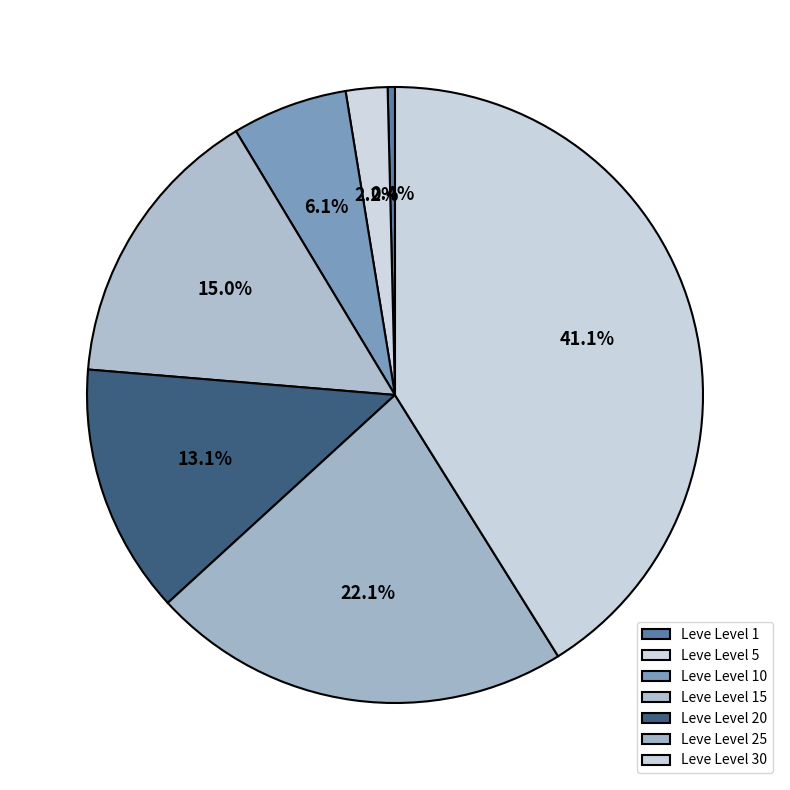

What is the ratio of the value at Leve Level 1 to the value at Leve Level 5?

0.2